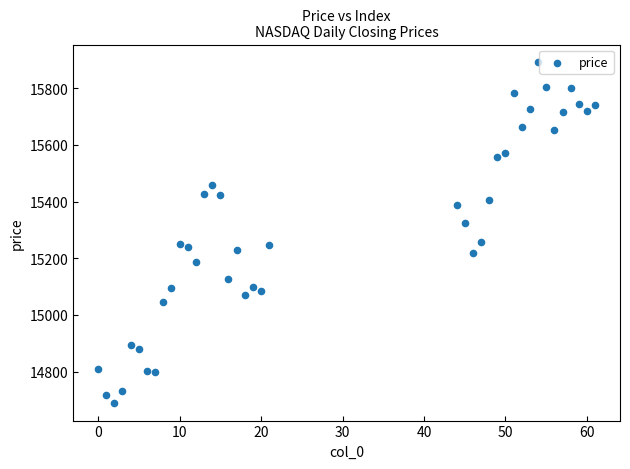

What is the range of Y values (max minus min)?

1206.1